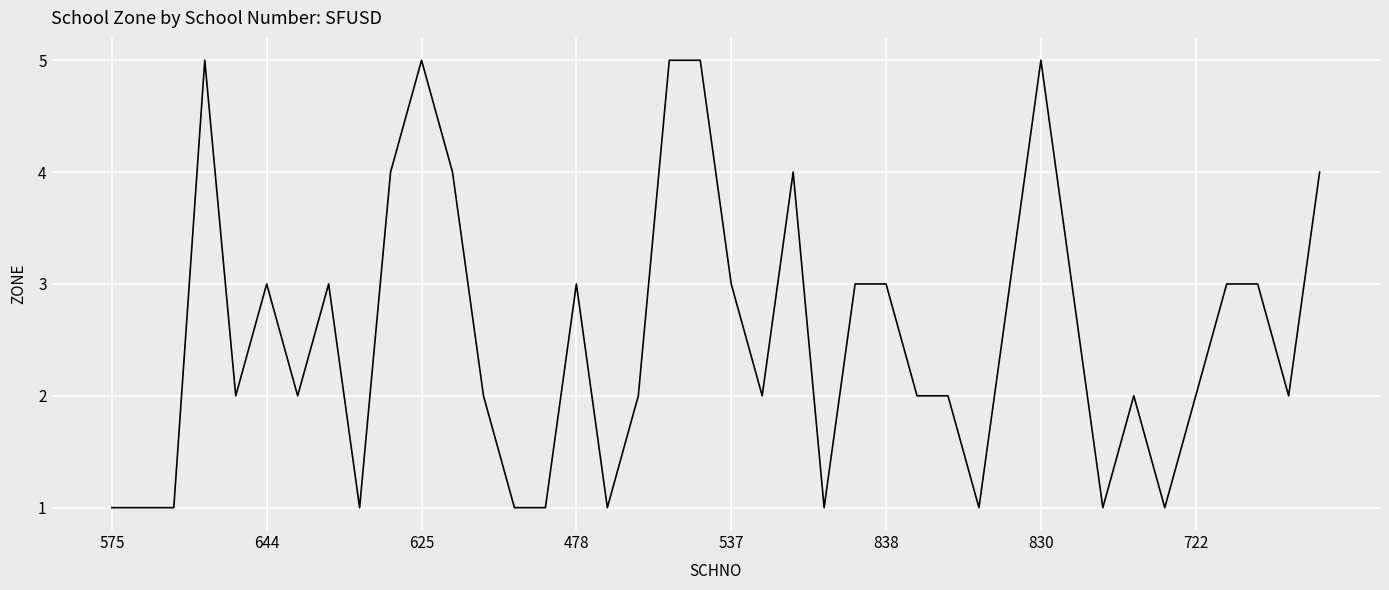

Reading right to left, list all the values displayed in this chart.

4	2	3	3	2	1	2	1	3	5	3	1	2	2	3	3	1	4	2	3	5	5	2	1	3	1	1	2	4	5	4	1	3	2	3	2	5	1	1	1